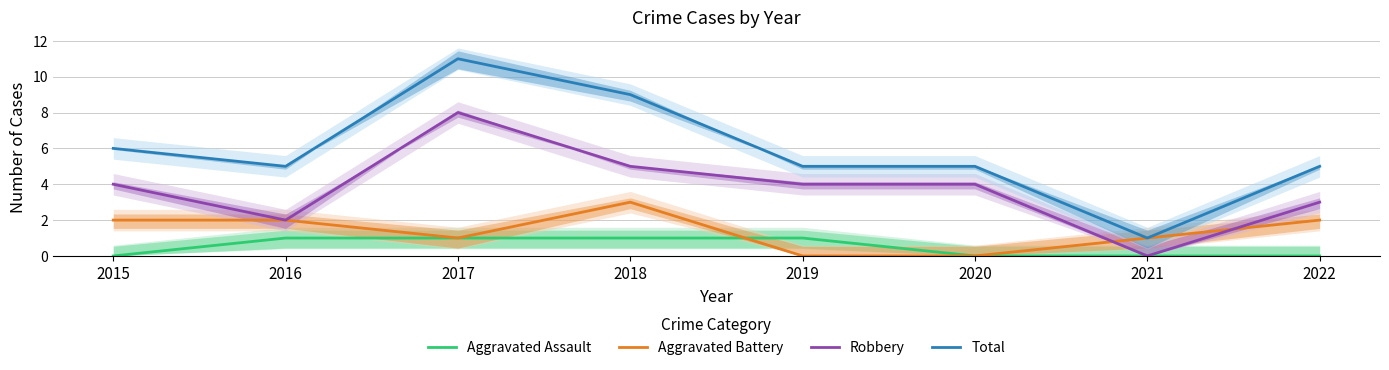

Reading left to right, what are all the values shown in this chart?

Aggravated Assault: 0	1	1	1	1	0	0	0
Aggravated Battery: 2	2	1	3	0	0	1	2
Robbery: 4	2	8	5	4	4	0	3
Total: 6	5	11	9	5	5	1	5